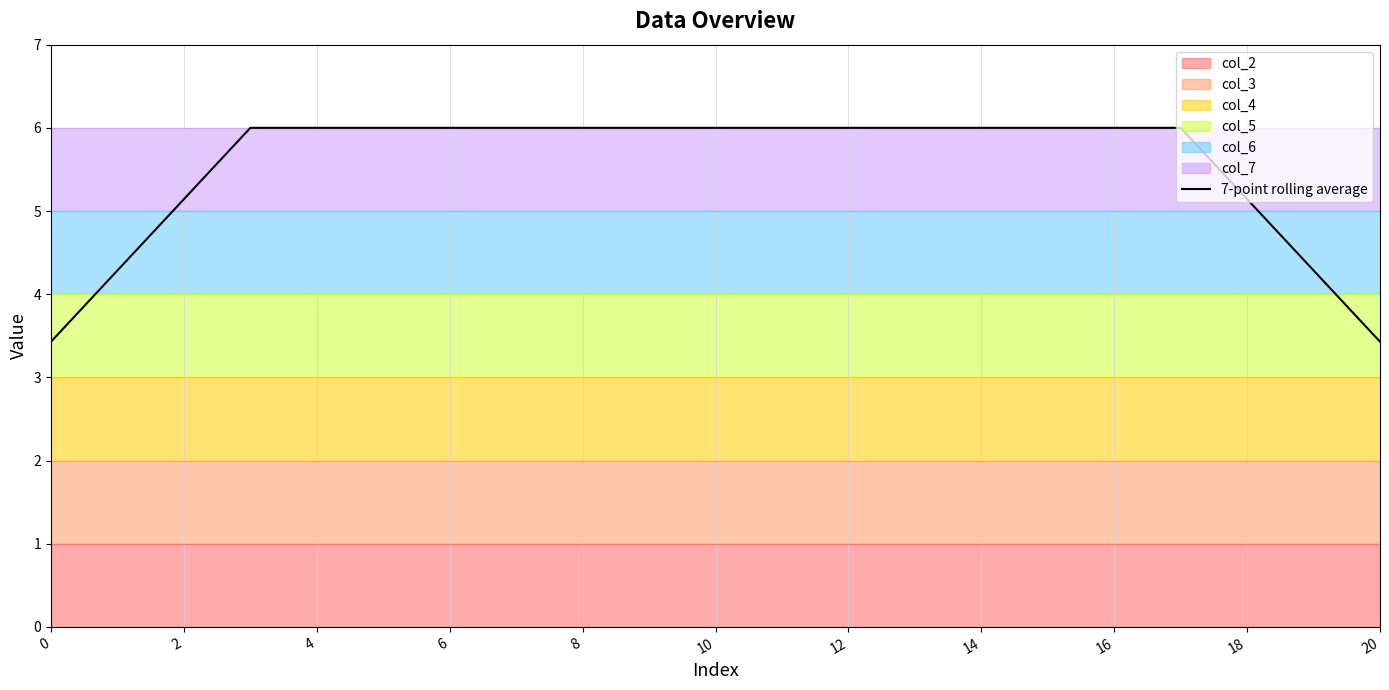

Is it true that 7-point rolling average equals 10.3 at 14?

False